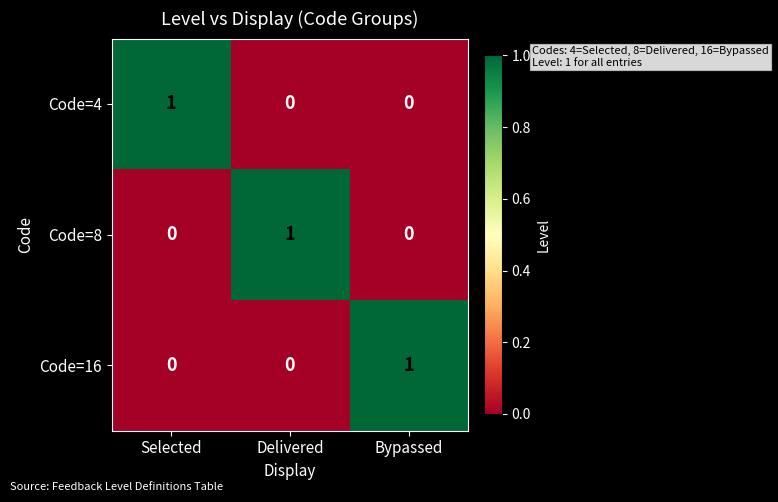

At which label does Code=8 reach its peak?

Delivered